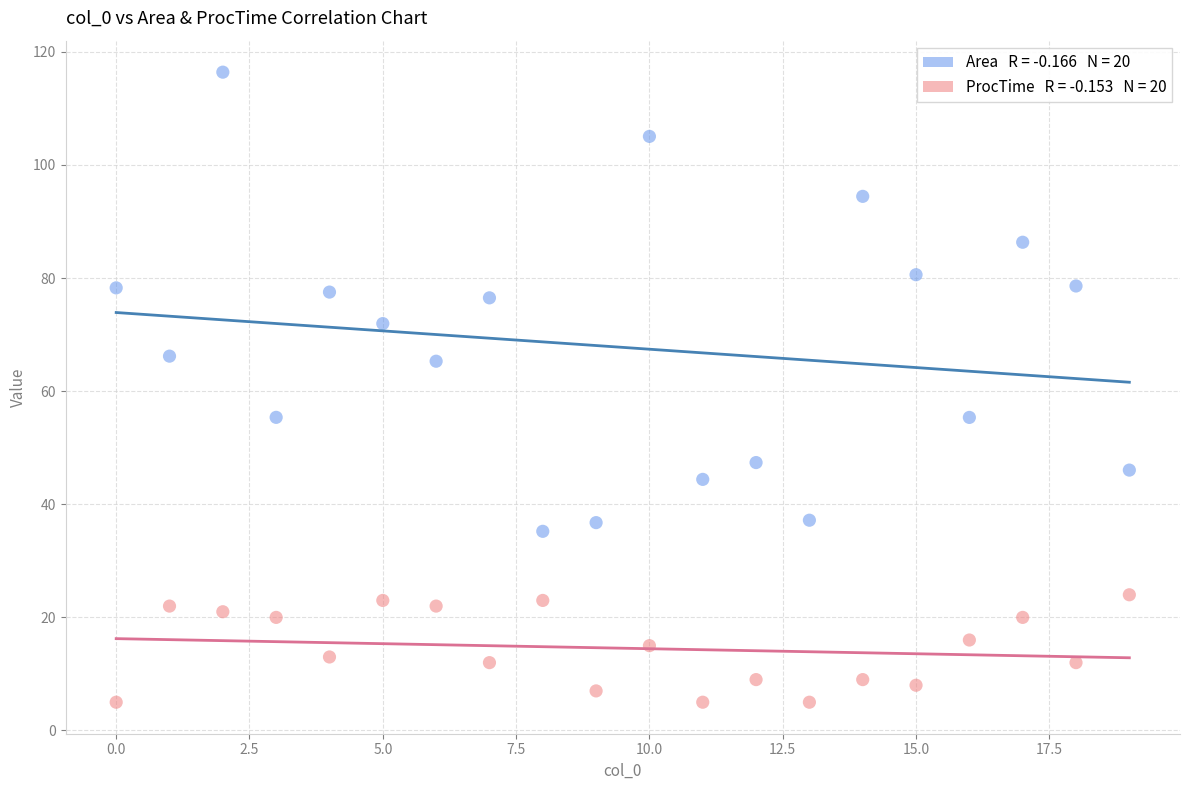

Across all data points, what is the range of Y values (max minus min)?

111.4